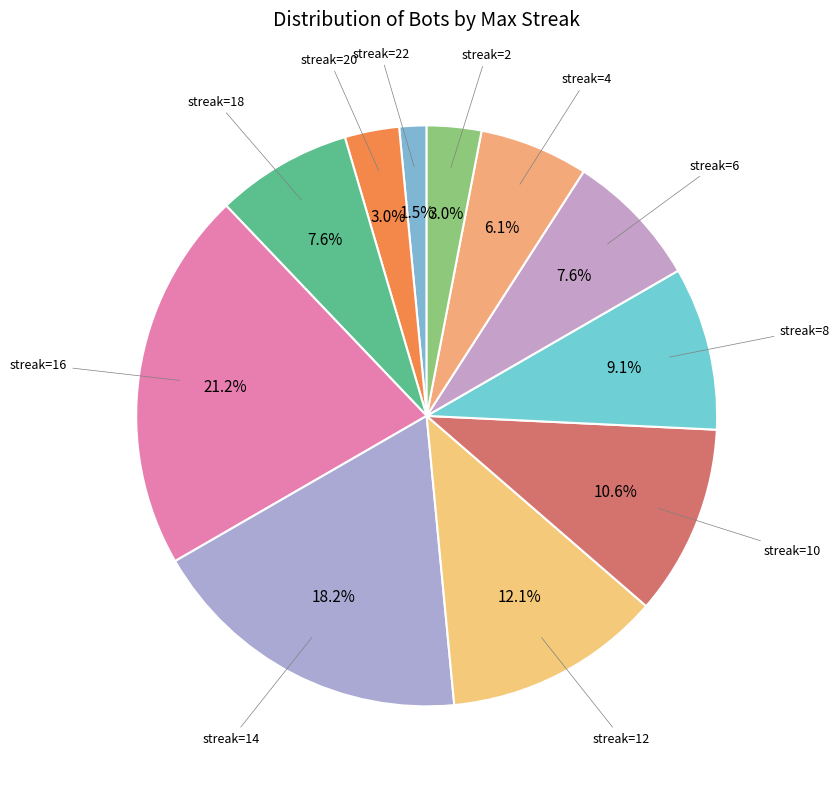

How many segments does this pie chart have?

11